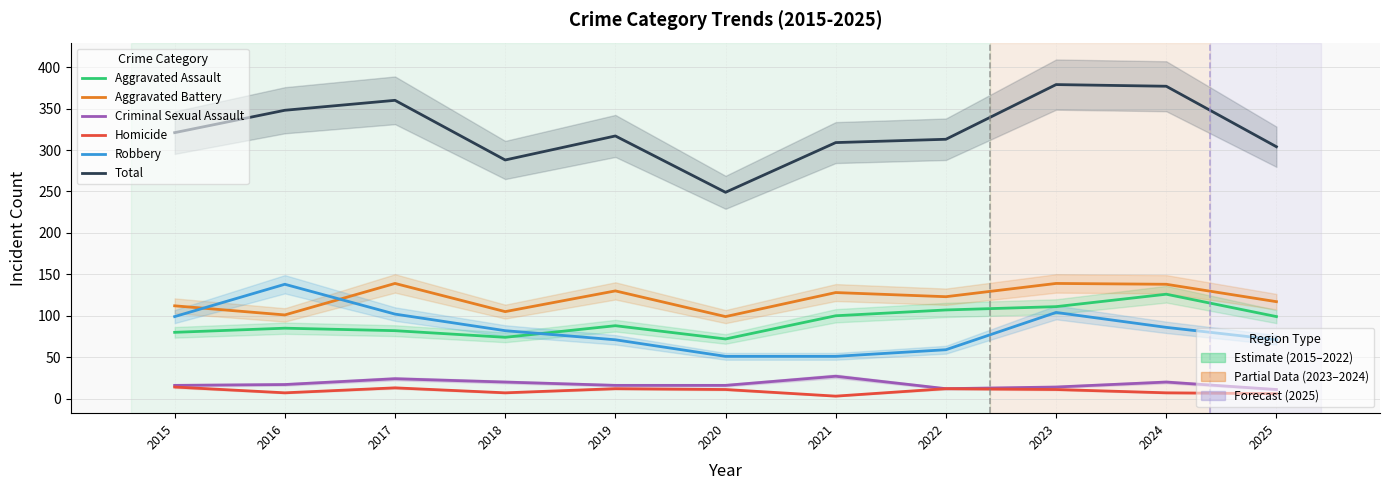

True or false: Robbery and Total intersect in this chart.

False